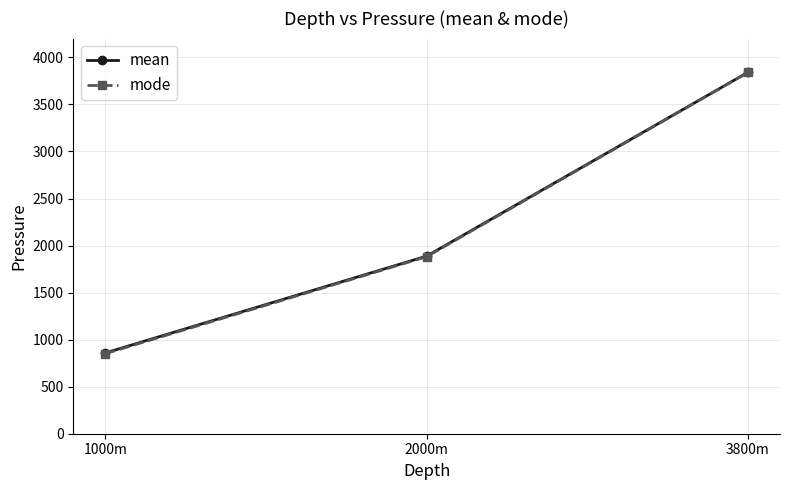

Does the chart display data point markers on the line(s)?

Yes